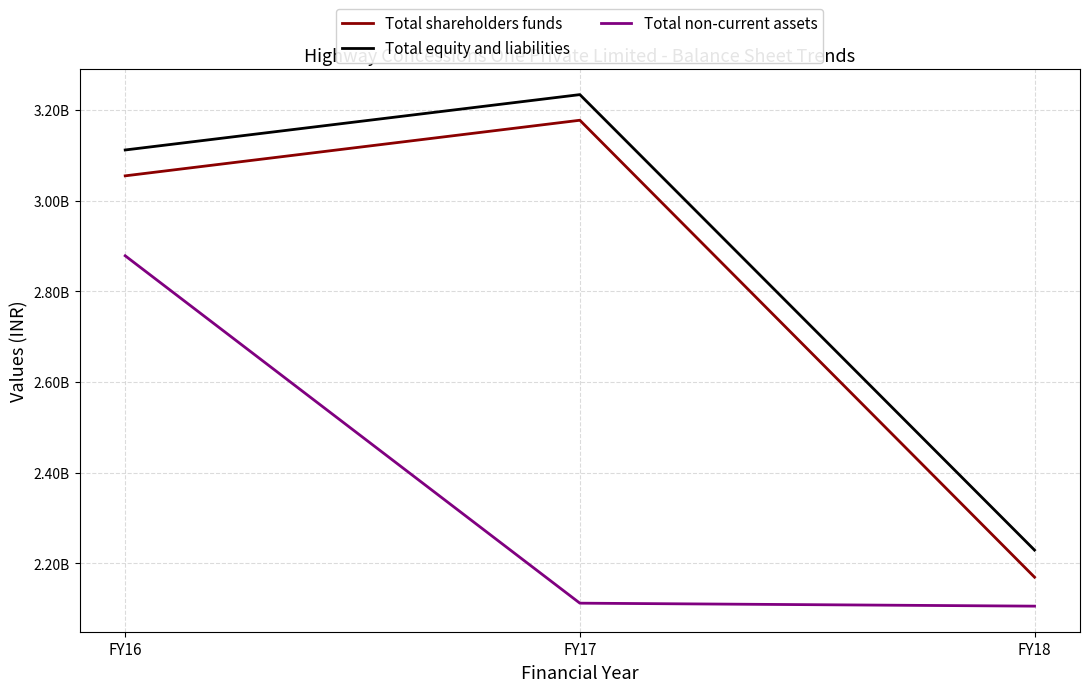

Does the chart have visible grid lines?

Yes